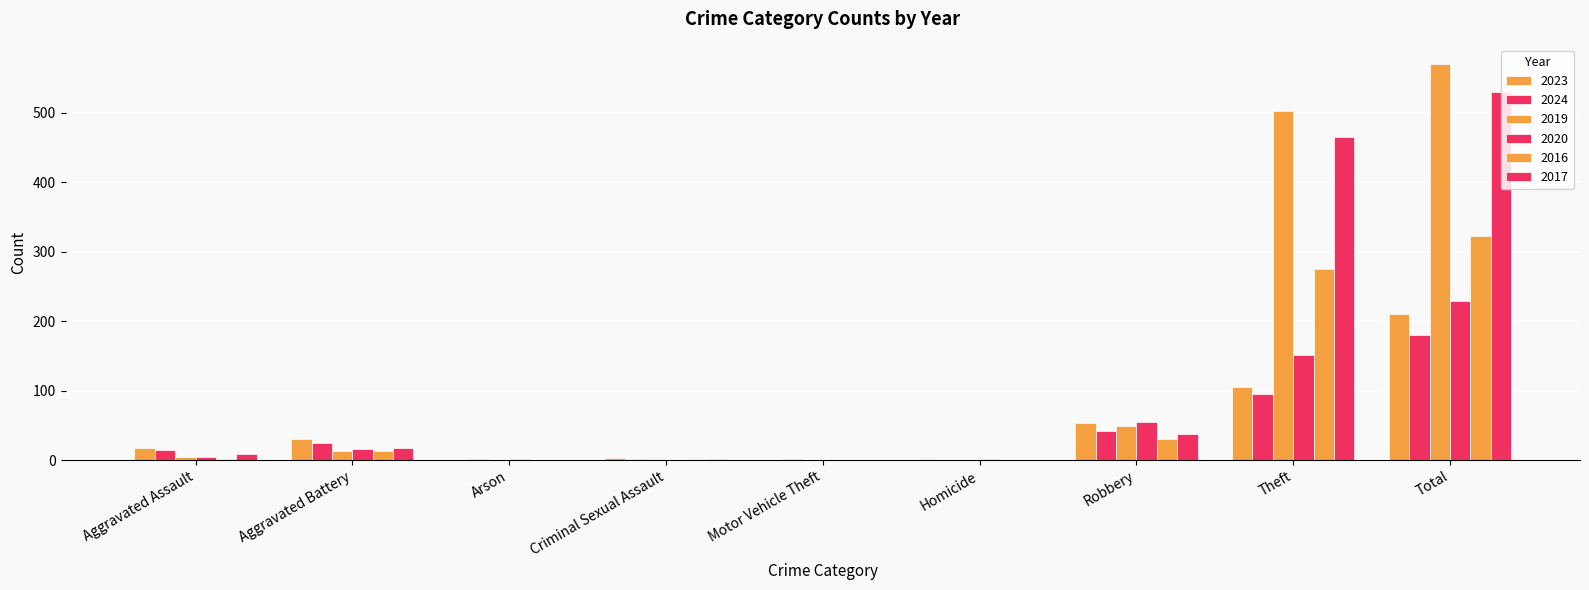

How many categories are shown in the chart?

9